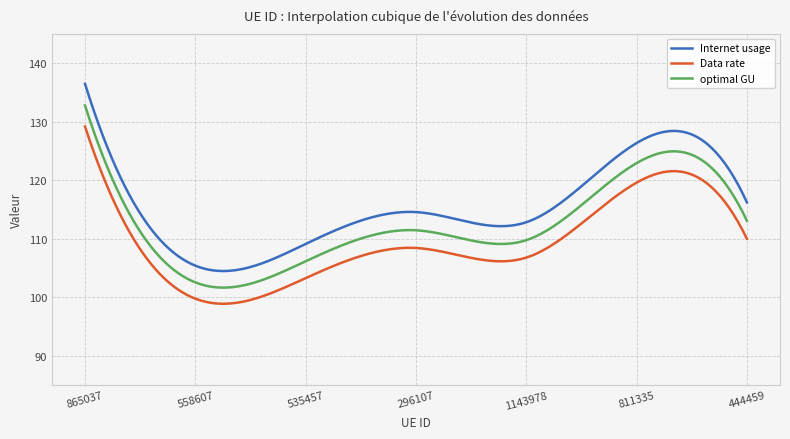

Rank the series by their average value, from lowest to highest.

Data rate, optimal GU, Internet usage